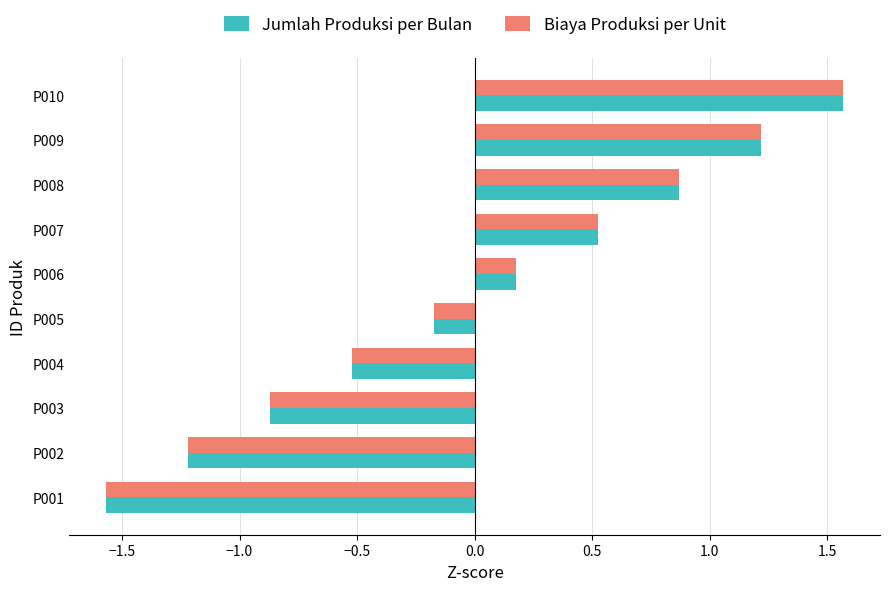

How many data points in Biaya Produksi per Unit are less than 0?

5